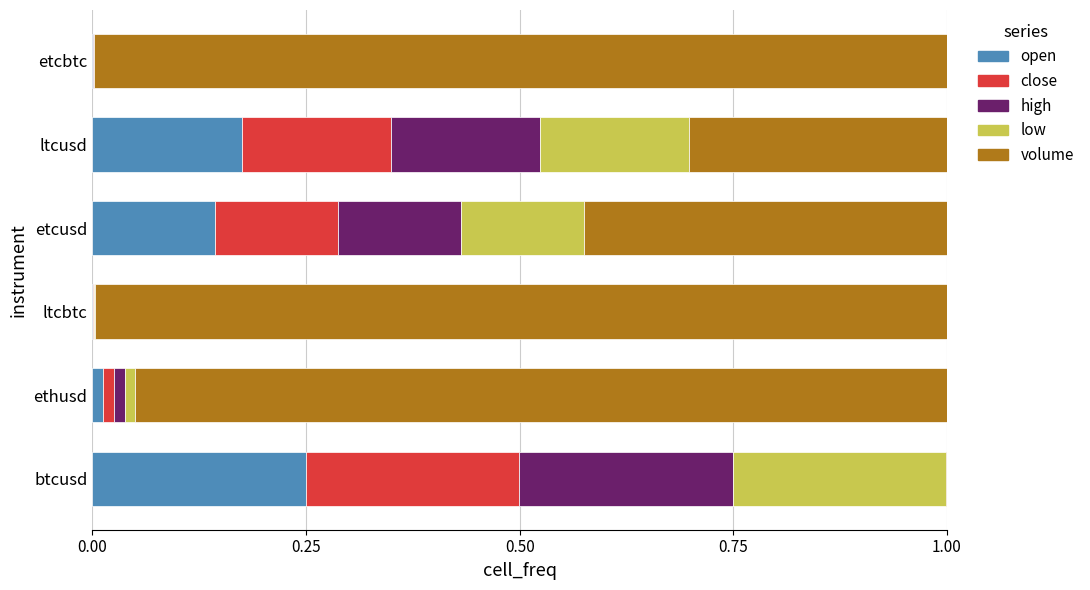

Is it true that open equals 0.1 at btcusd?

False